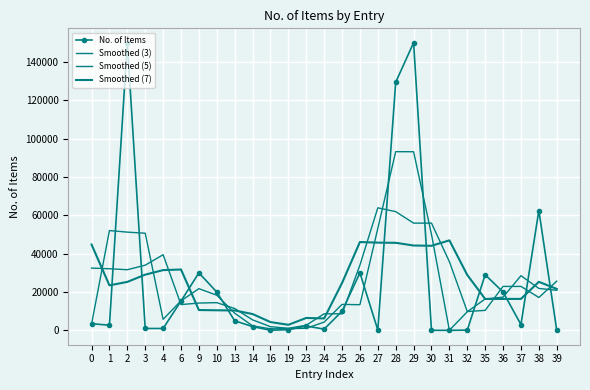

What is the lowest value of the Smoothed (5) series?

1085.4